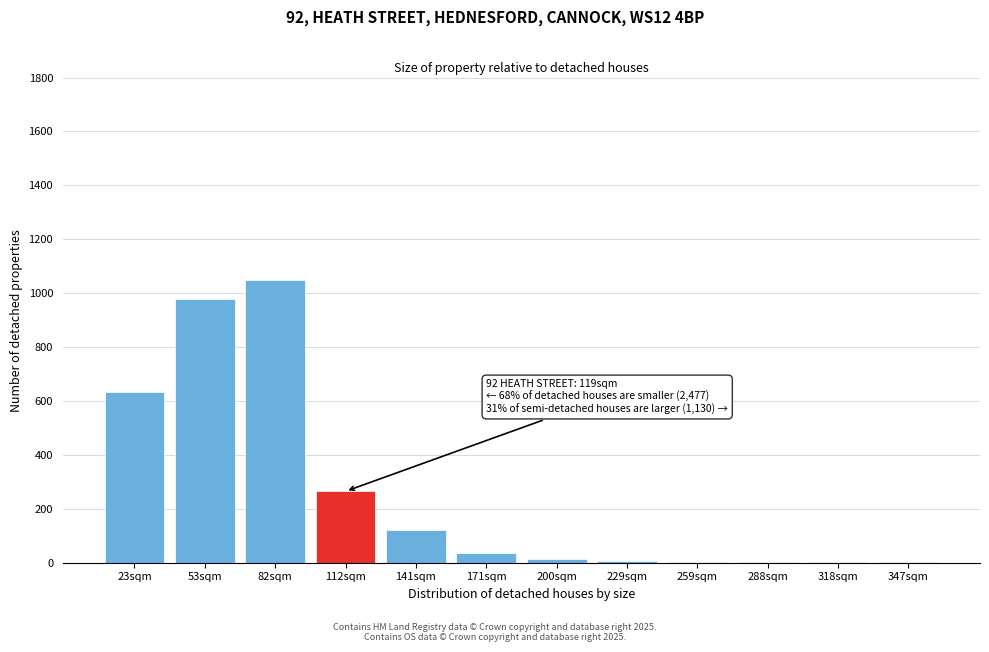

True or false: the data shows 120 at 141sqm.

True